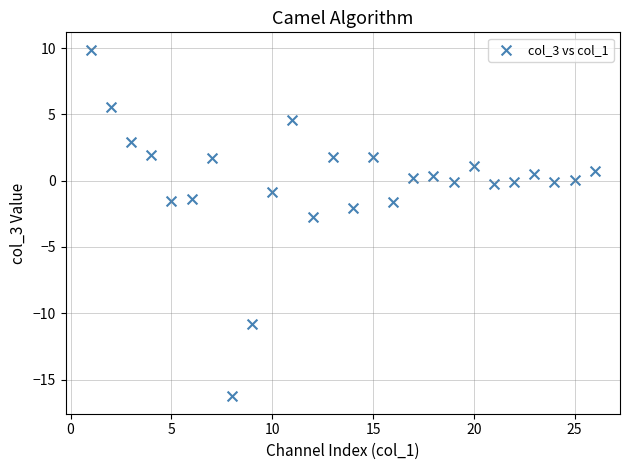

What is the range of Y values (max minus min)?

26.2